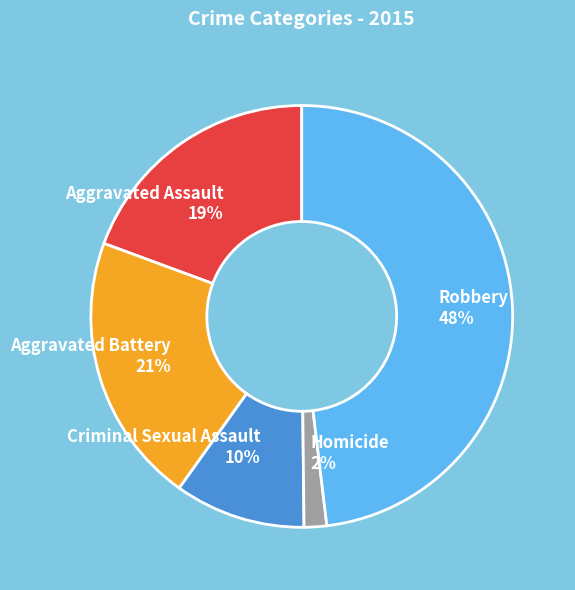

To the nearest percent, what is the difference between the Homicide and Criminal Sexual Assault slice percentages?

8%